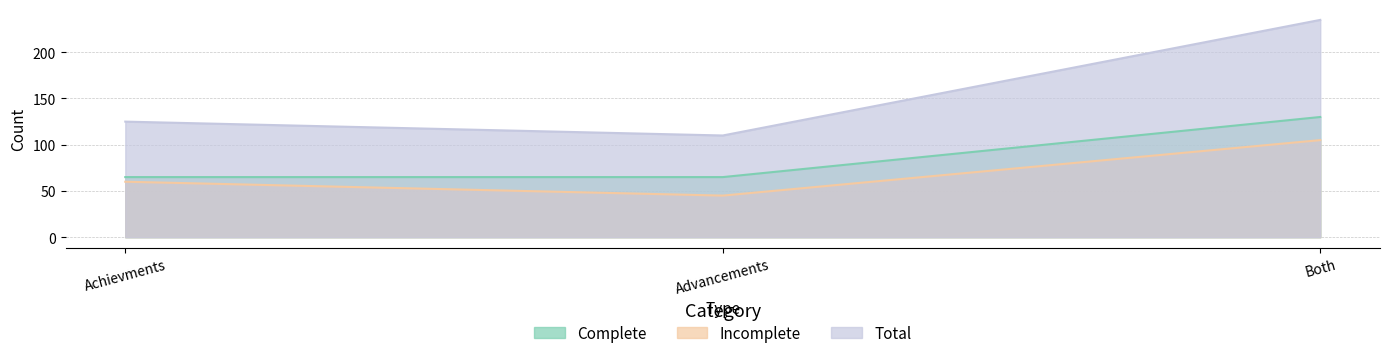

What is the value of the Incomplete point at the 2nd from the left?

45